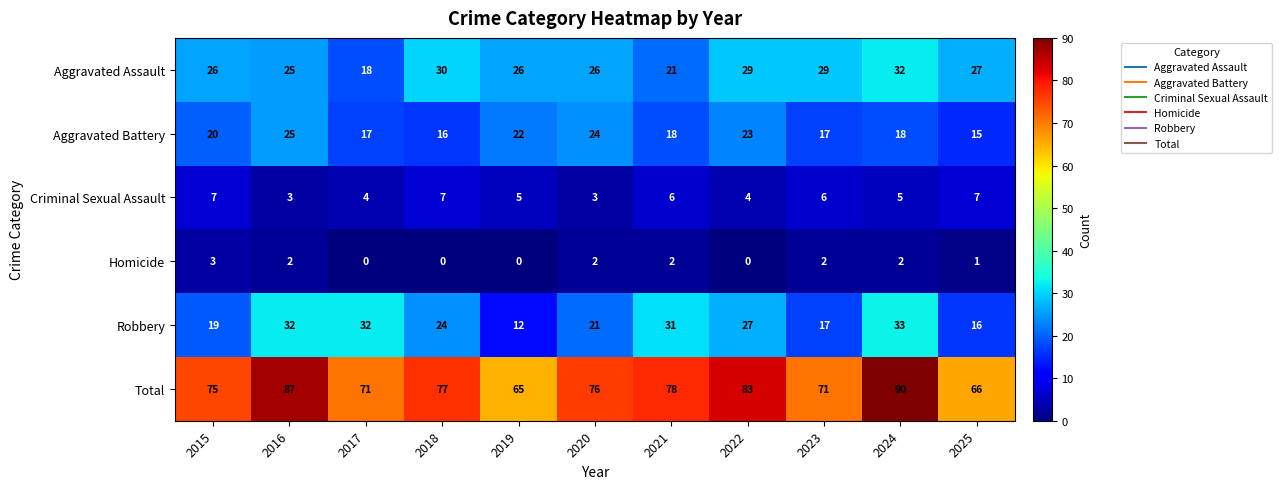

What is the average value of the Aggravated Assault series?

26